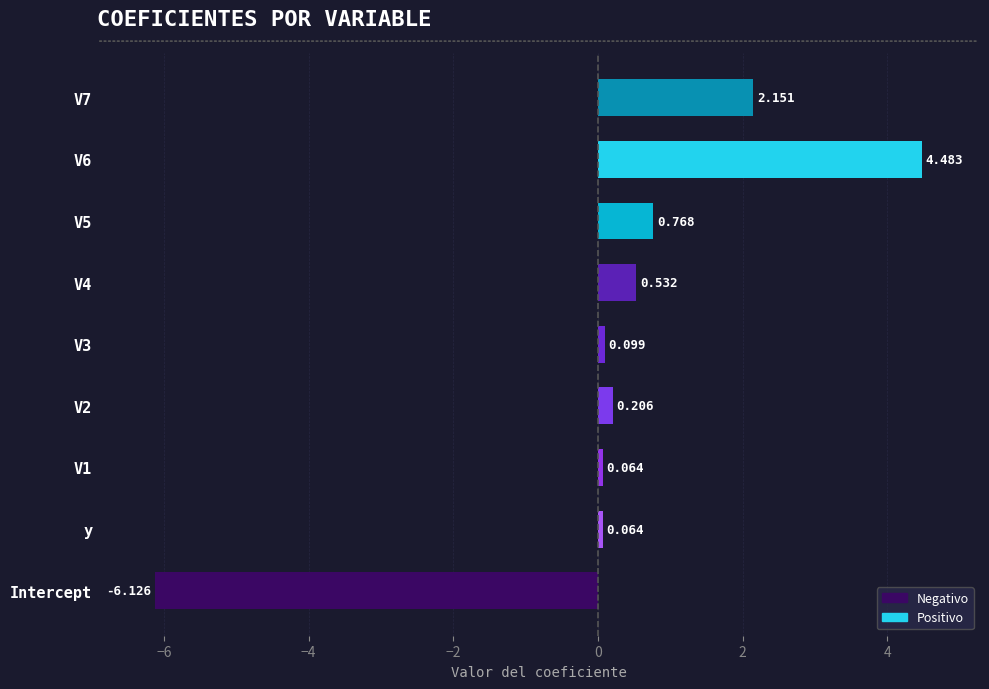

Which label corresponds to the largest value in the chart?

V6